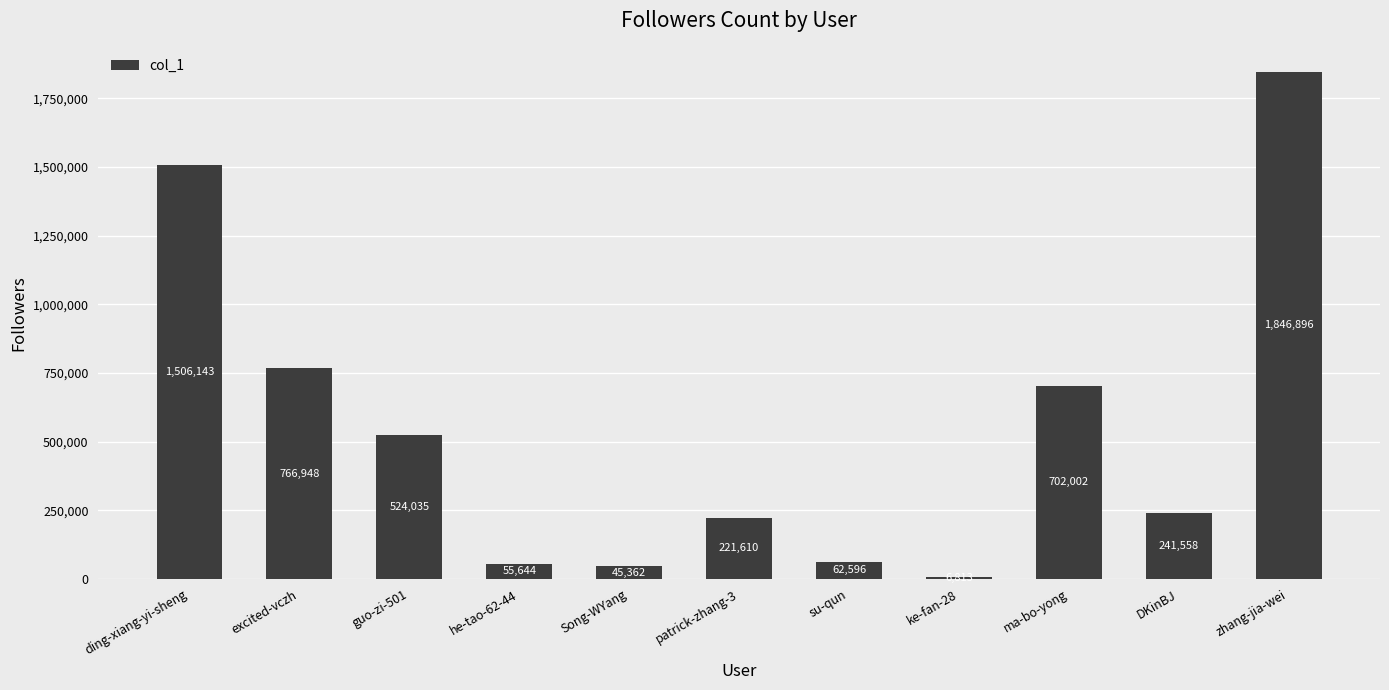

Reading right to left, extract all data points from this chart.

1846896	241558	702002	6813	62596	221610	45362	55644	524035	766948	1506143